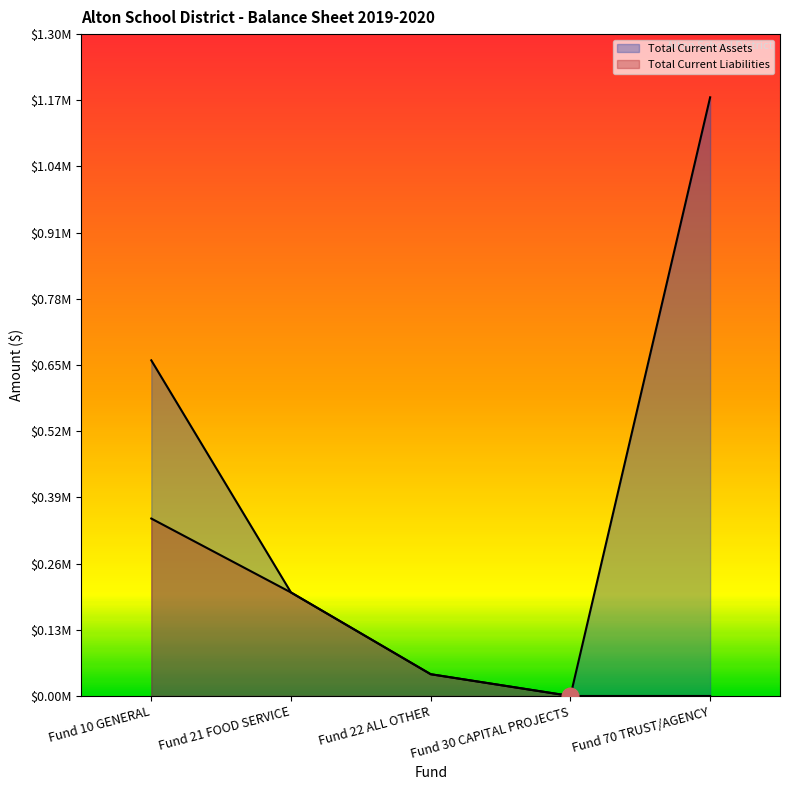

Between Fund 10 GENERAL and Fund 22 ALL OTHER, which series saw the biggest shift?

Total Current Assets